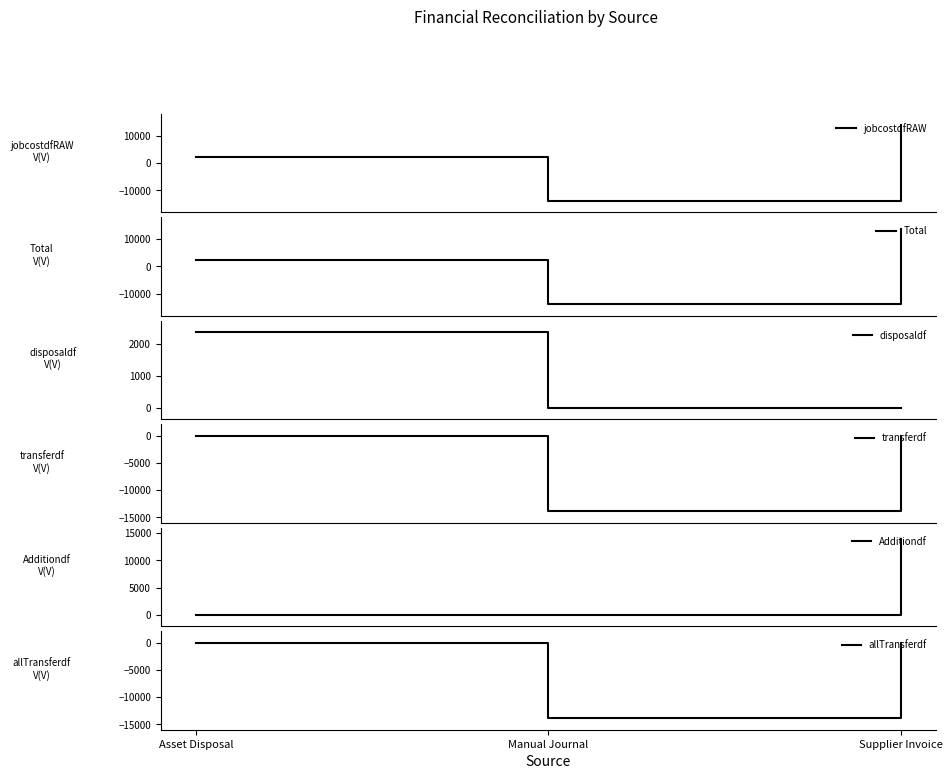

What is the spread (max minus min) of values at Asset Disposal?

2380.5